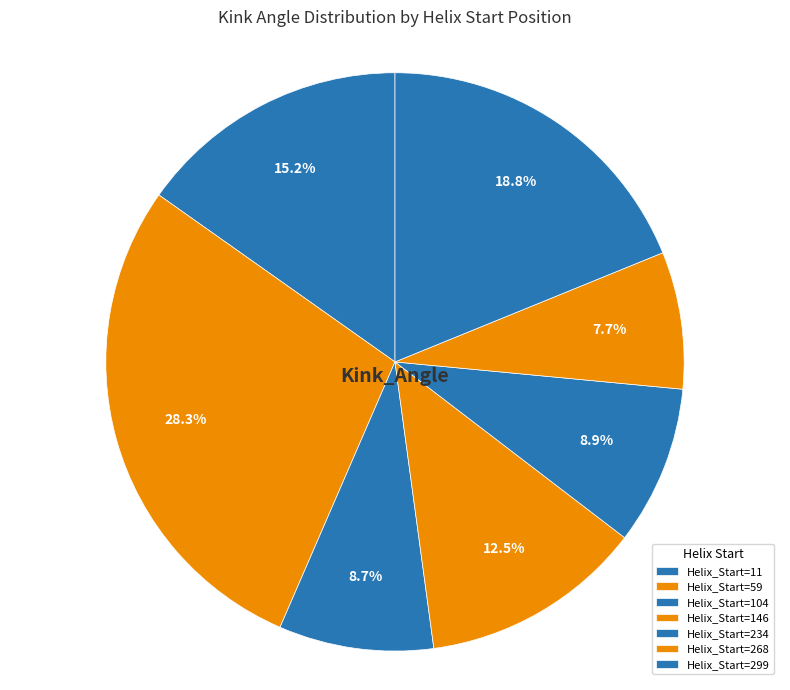

How many slices are in this pie chart?

7